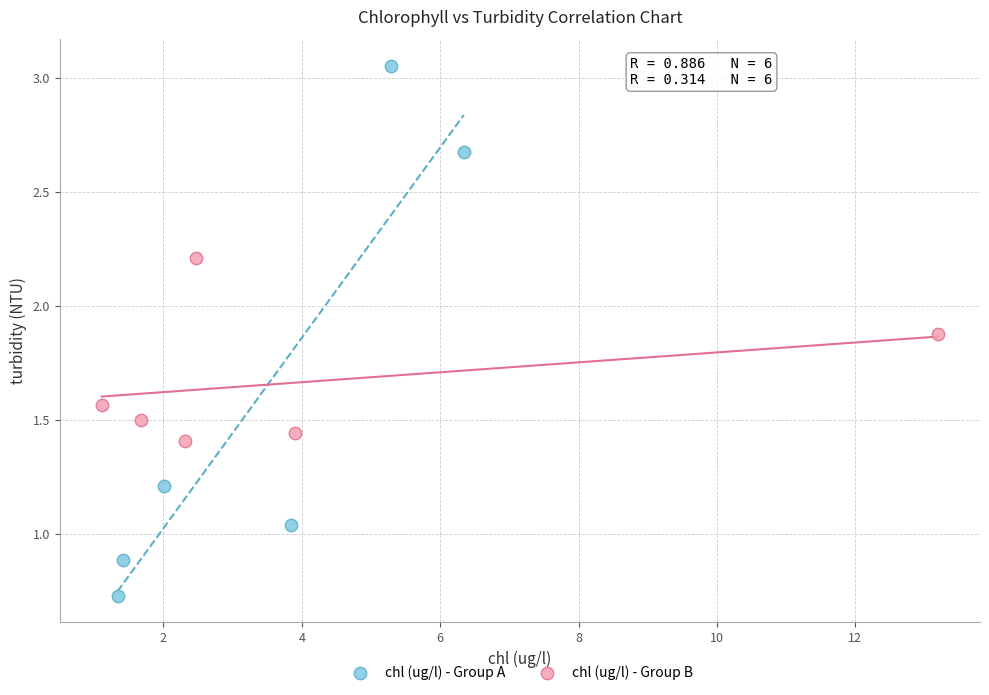

Which series reaches the maximum Y coordinate?

chl (ug/l) - Group A